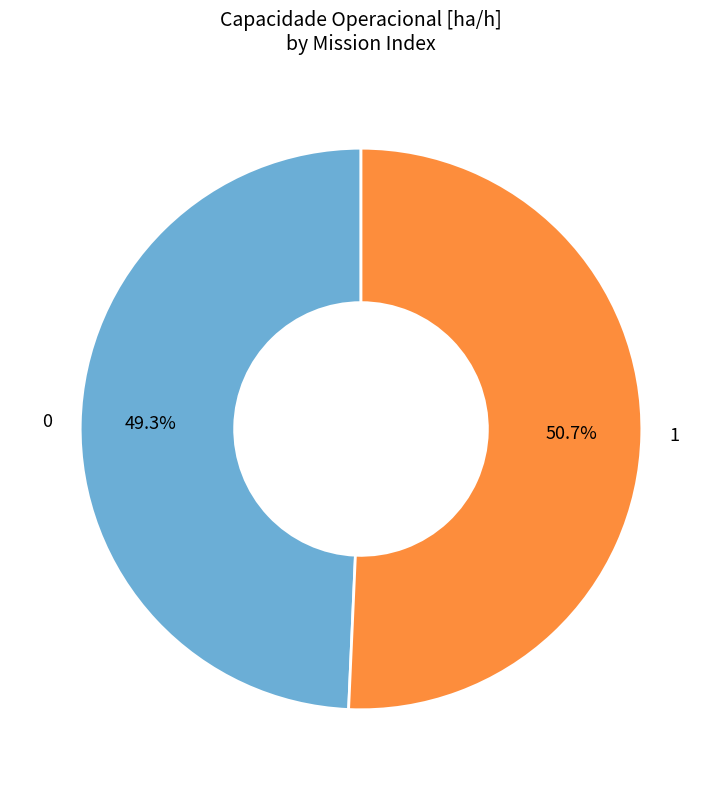

What percentage is NOT represented by 1?

49.3%